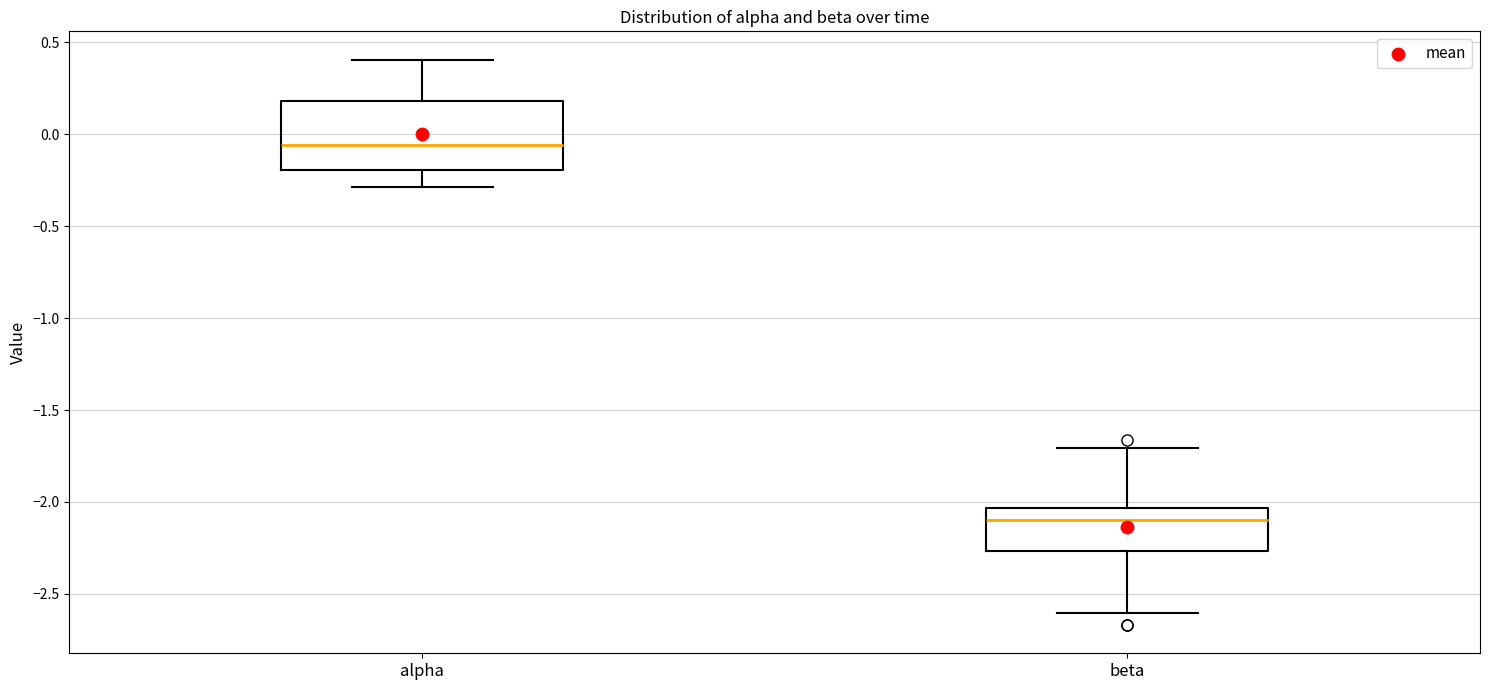

Reading left to right, transcribe this box plot: for each box, give where its median line is, the range the box spans, and where its two whiskers end, as read against the y-axis. The values are not printed on the chart, so give them approximately, as read against the axis.

alpha: median -0.05, box -0.20 to 0.20, whiskers -0.30 to 0.40
beta: median -2.10, box -2.25 to -2.05, whiskers -2.60 to -1.70